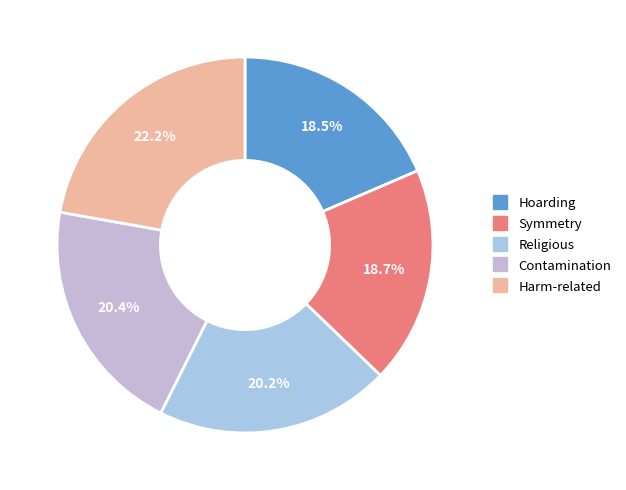

Is the sum of Contamination and Religious greater than half?

No